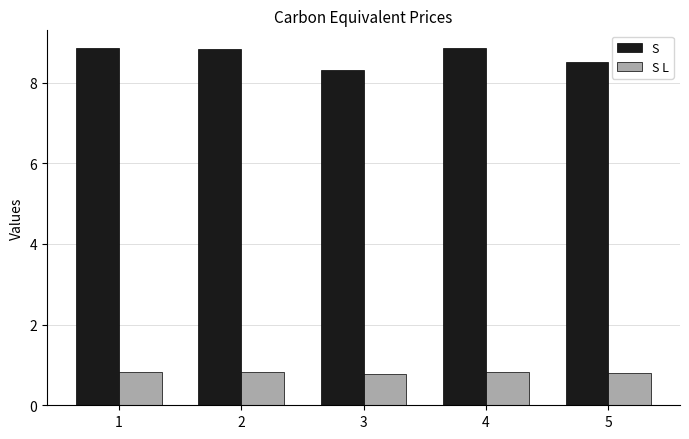

The S series shows 4.8 at 2. True or false?

False